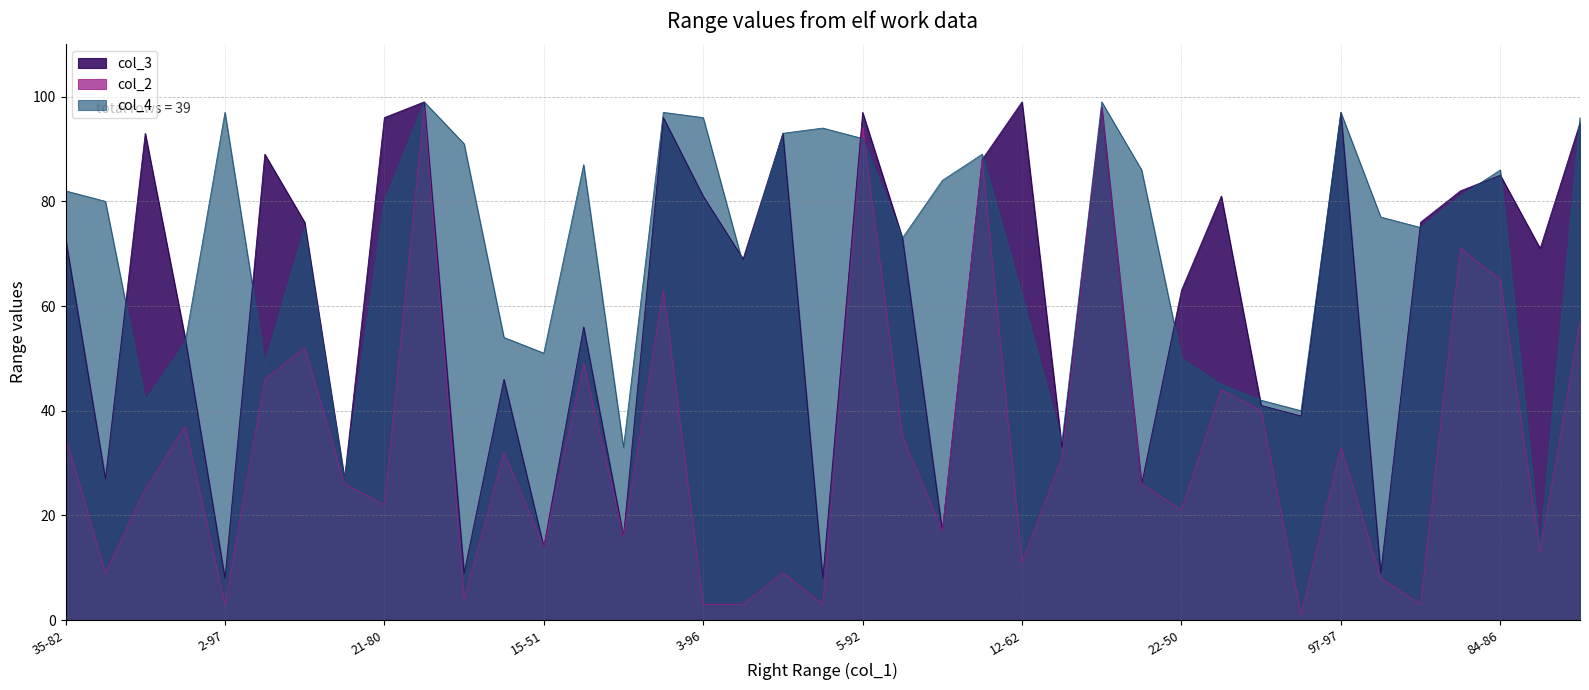

What is the sum of the col_3 values at 84-86 and 38-40?

124